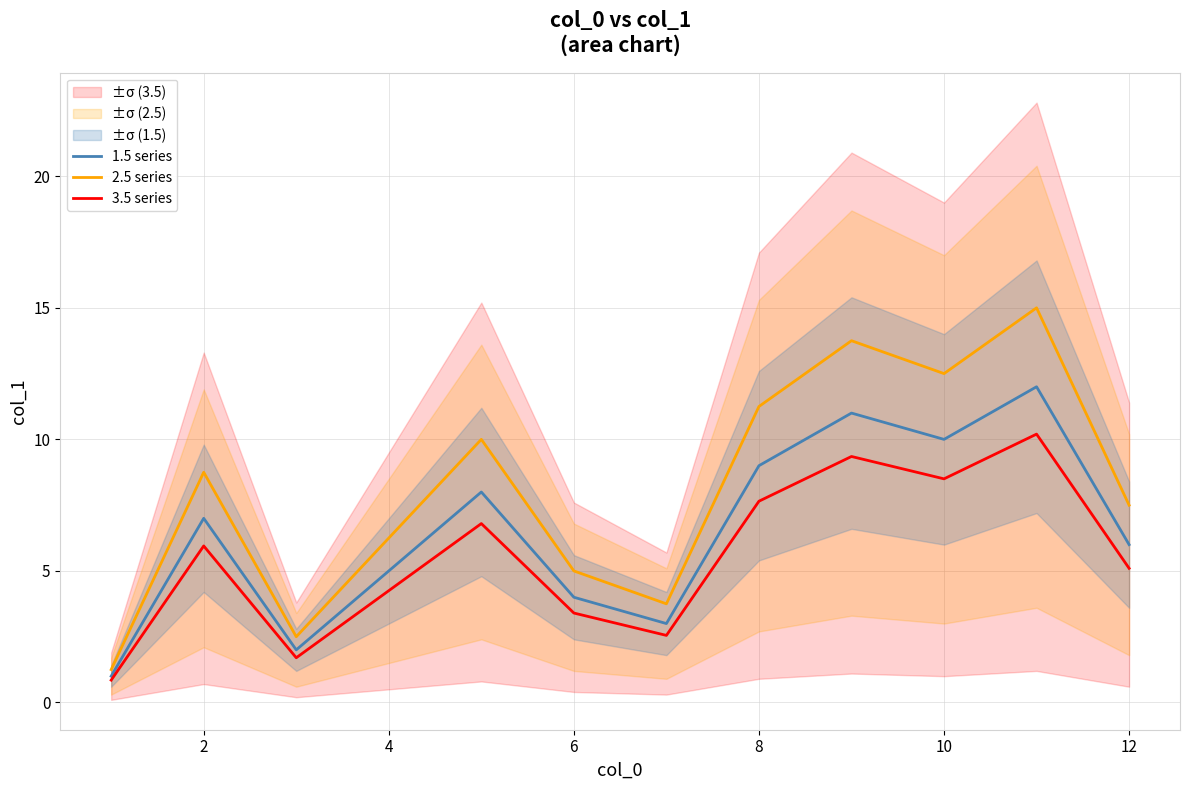

How many data points in 2.5 series are above 8?

6